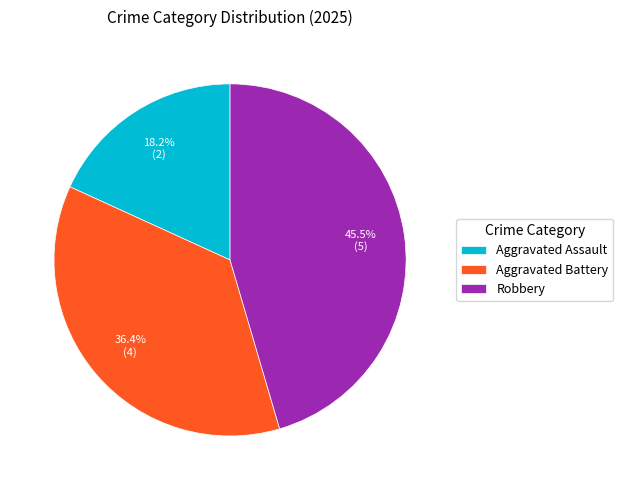

To the nearest percent, what is the difference between the largest and smallest slice percentages?

27%